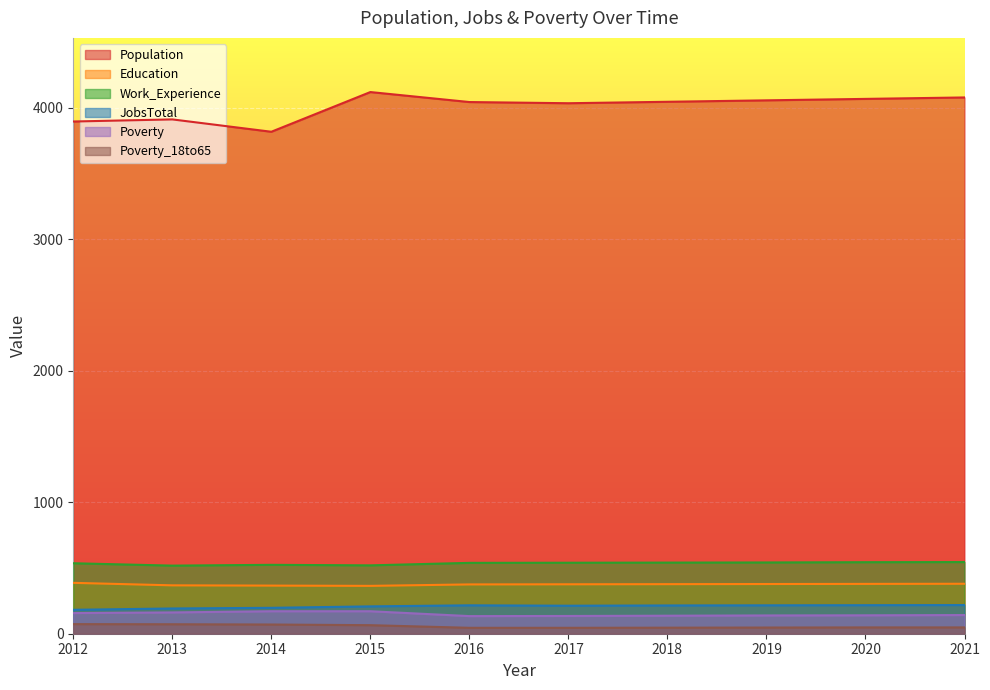

What are all the series names shown in the legend?

Population, Education, Work_Experience, JobsTotal, Poverty, Poverty_18to65